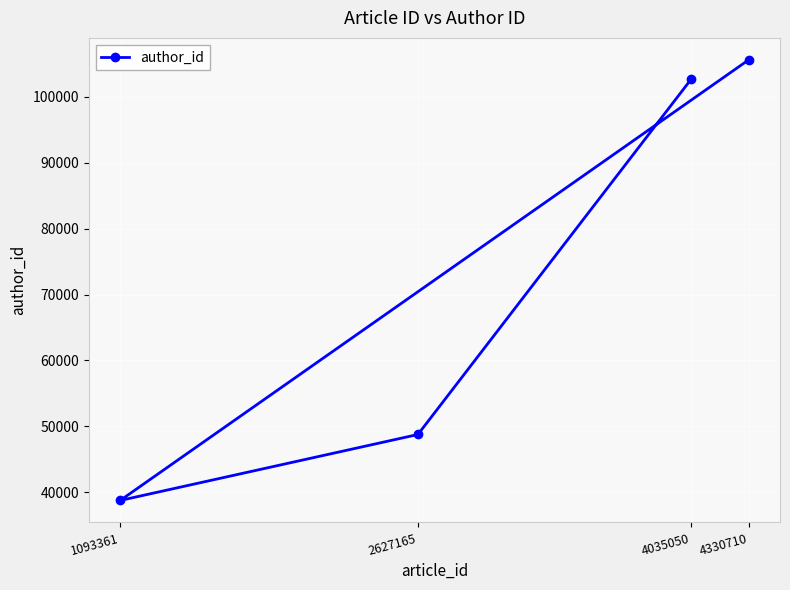

What is the ratio of the value at 1093361 to the value at 4035050?

0.4